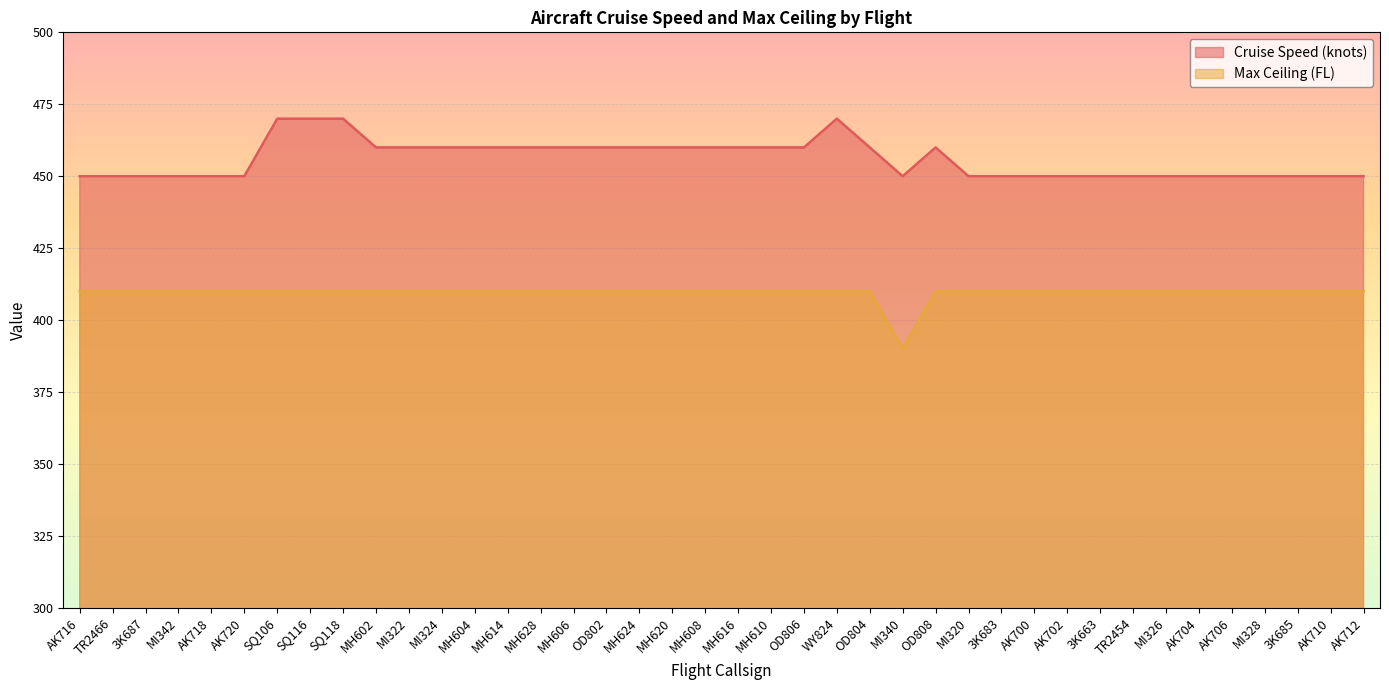

Does the chart display data point markers on the line(s)?

No